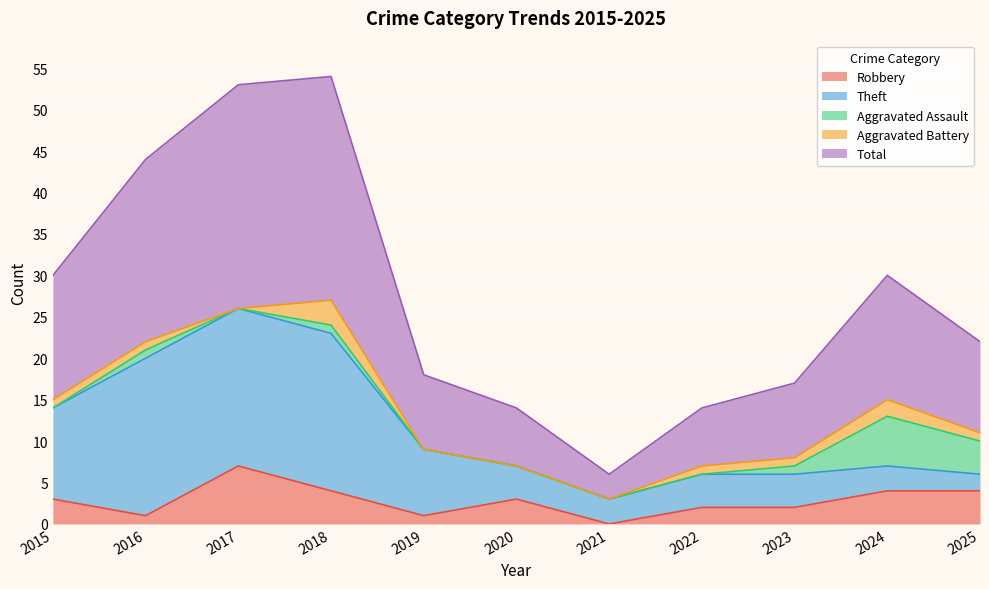

Is the value of Theft at 2016 greater than the value of Total at 2019?

Yes